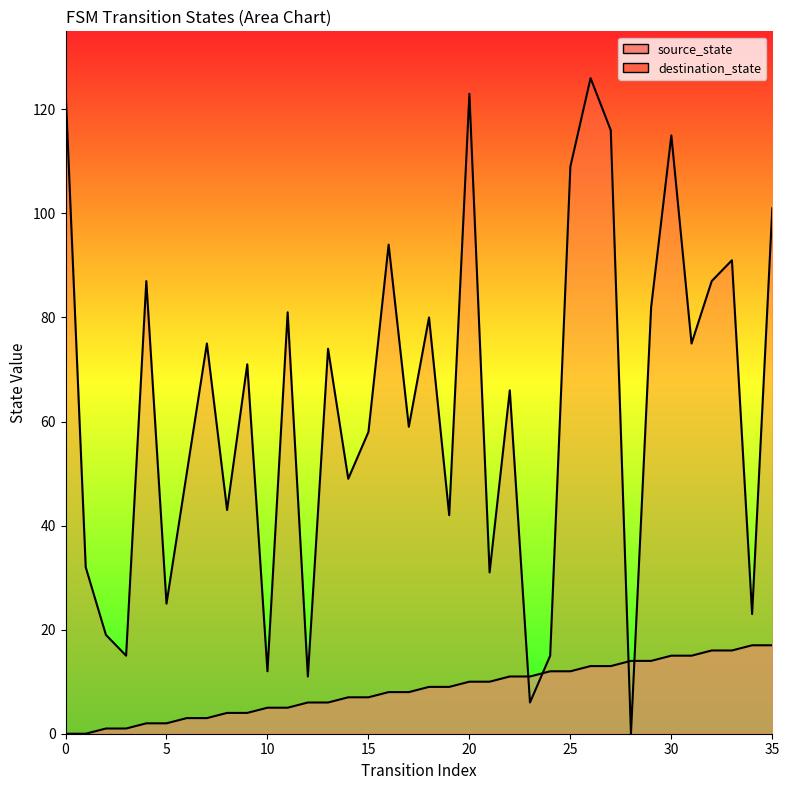

How many values in the destination_state series are below 71?

18